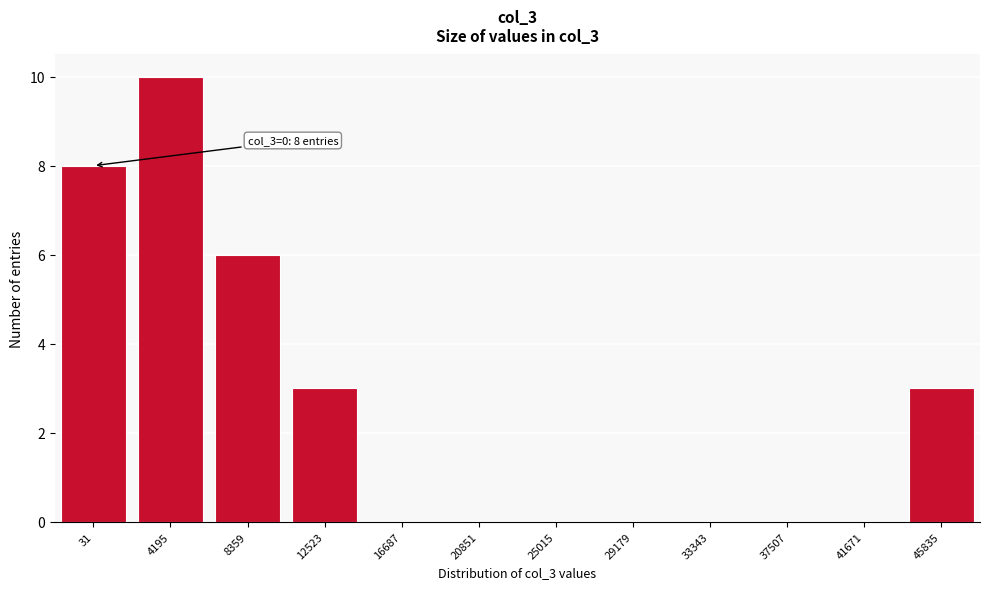

Reading left to right, what are all the values shown in this chart?

31=8	4195=10	8359=6	12523=3	16687=0	20851=0	25015=0	29179=0	33343=0	37507=0	41671=0	45835=3